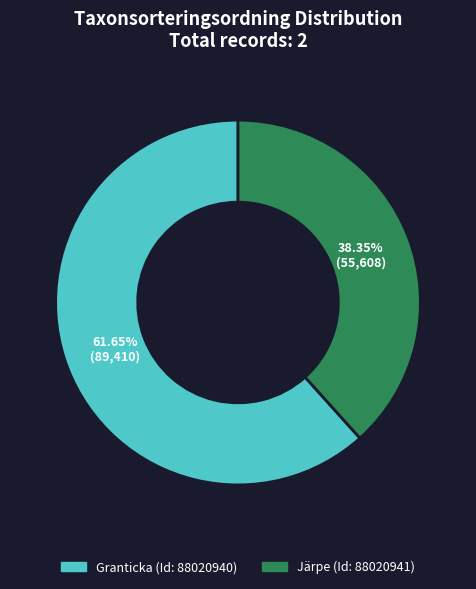

Does any single category account for the majority?

Yes